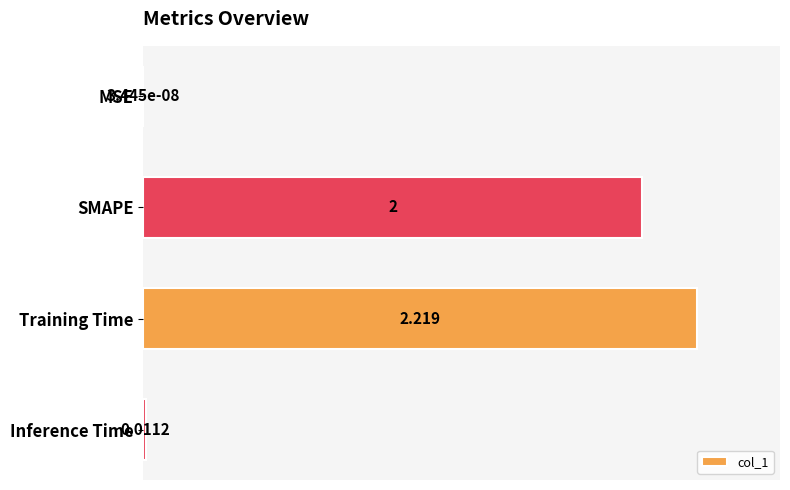

Between MSE and SMAPE, which is larger?

SMAPE